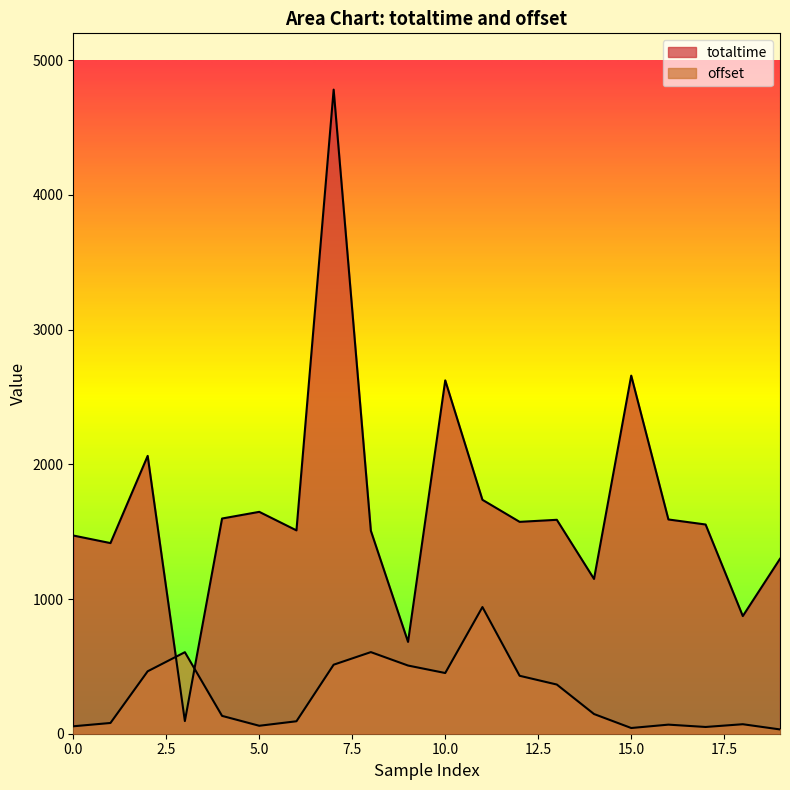

The totaltime series shows 94.1 at 3. True or false?

True